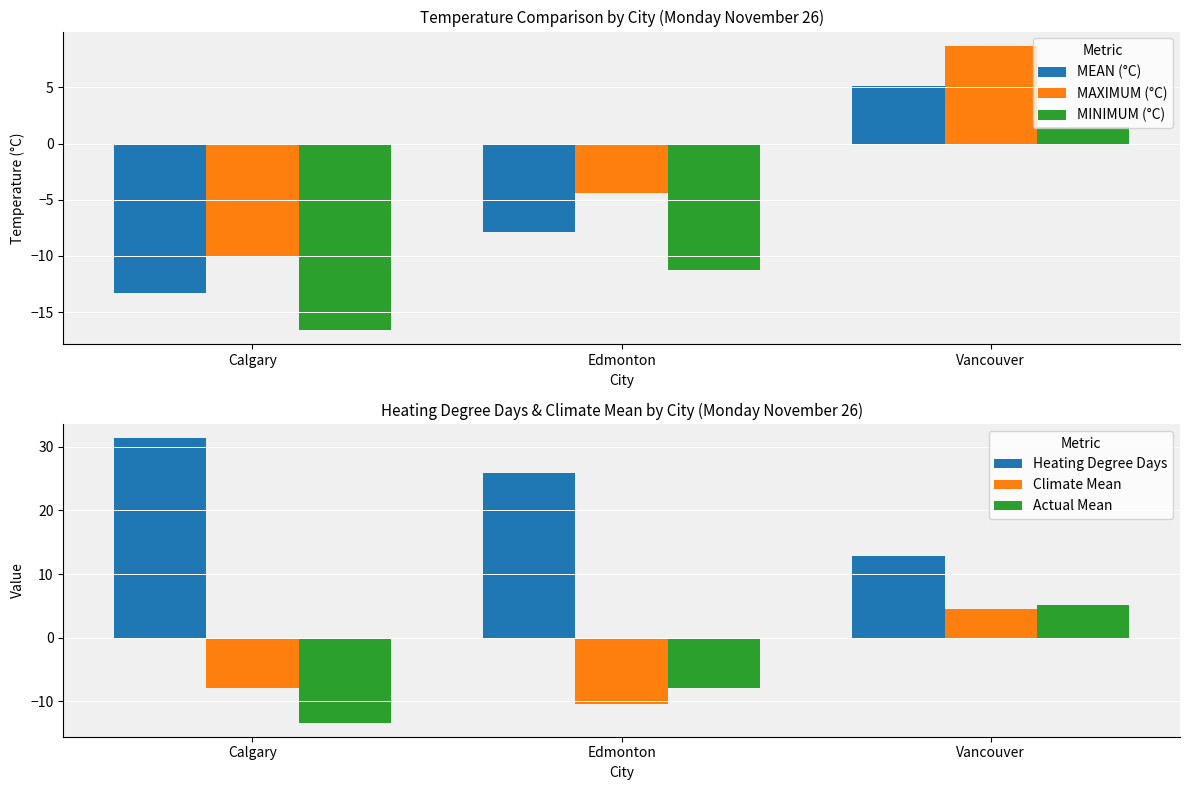

Rank the categories by MINIMUM (°C) value from lowest to highest.

Calgary, Edmonton, Vancouver